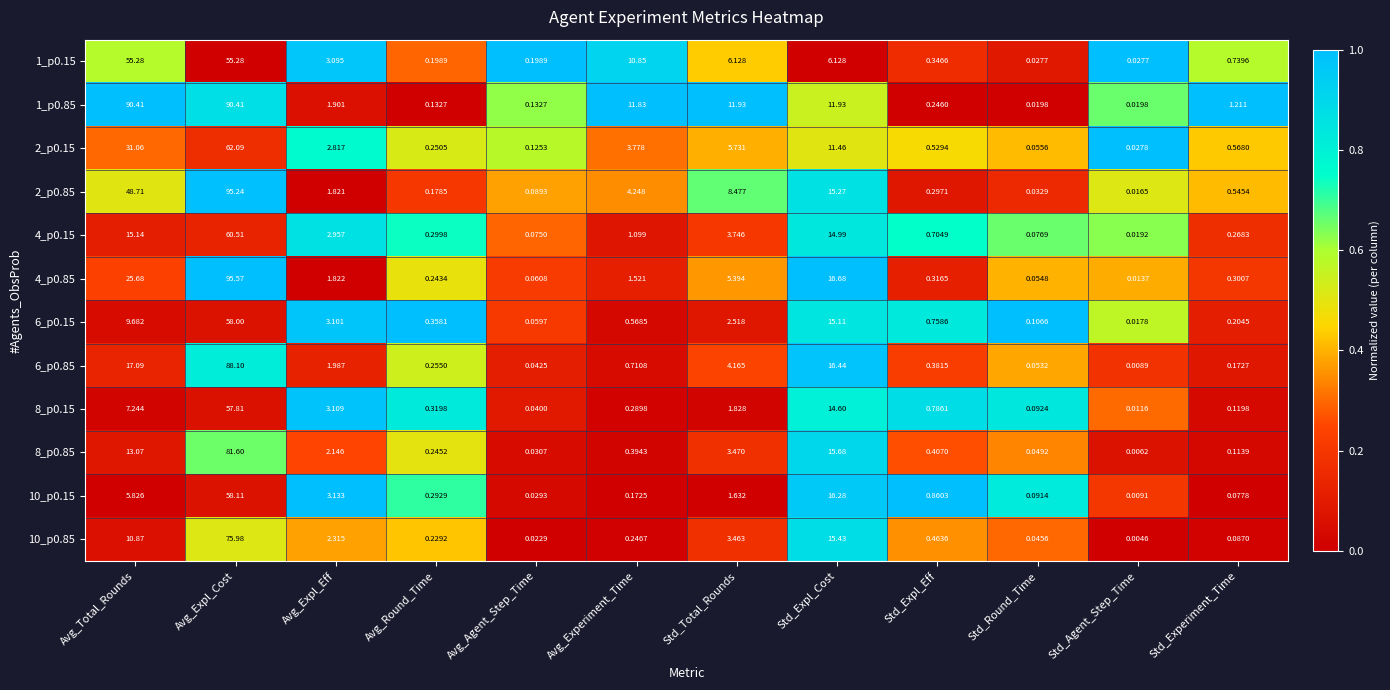

At which category is the sum across all series the highest?

Avg_Expl_Cost